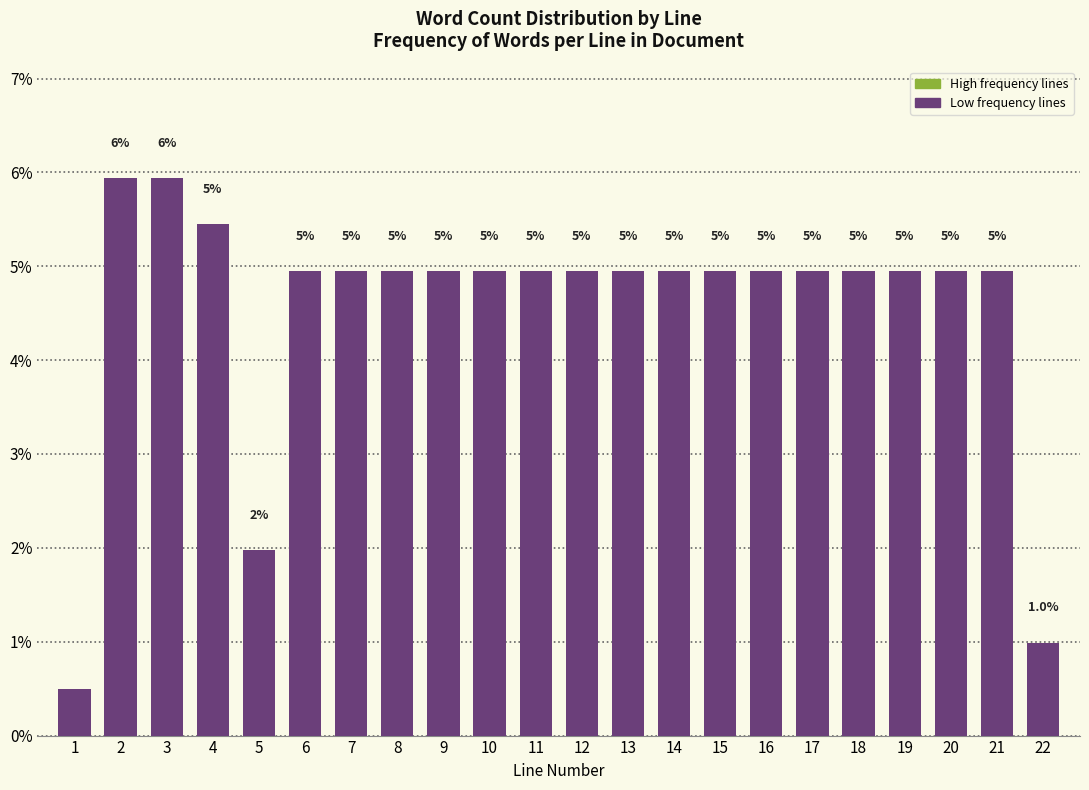

Is it true that the value at 11 is 2.6?

False